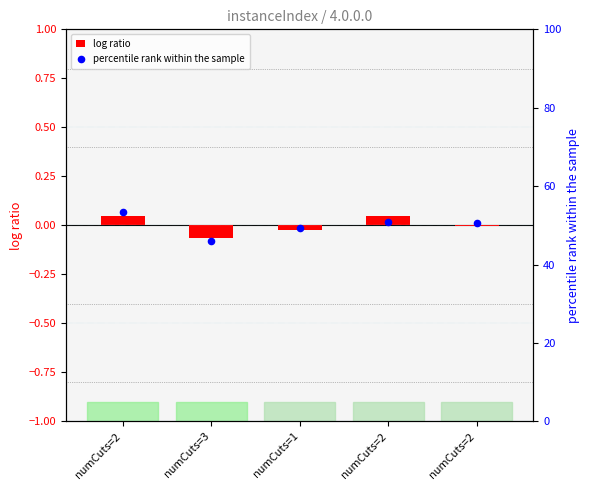

Which series contains the lowest Y value?

log ratio